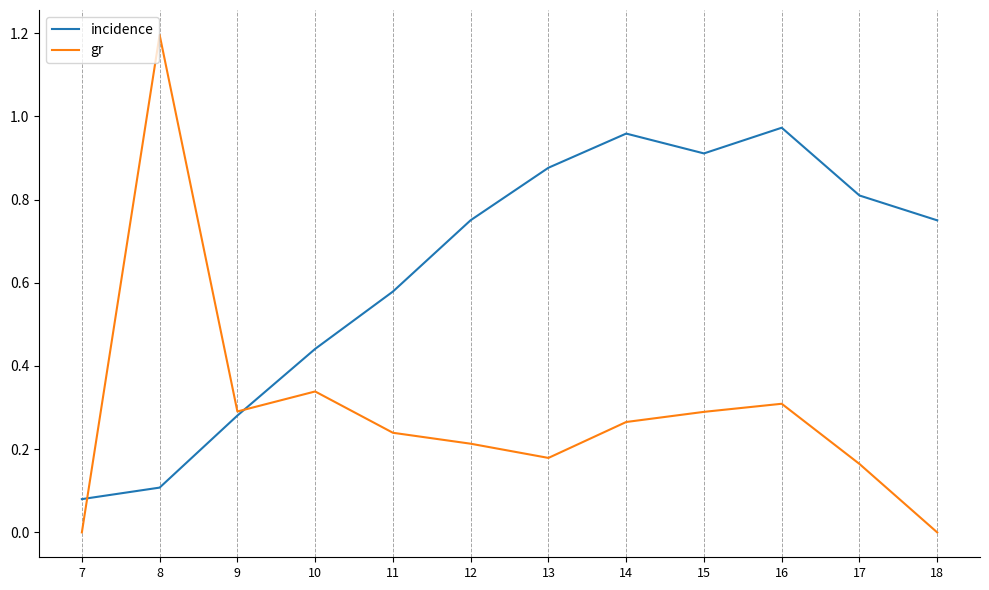

Is the value of incidence at 12 greater than the value of gr at 17?

Yes